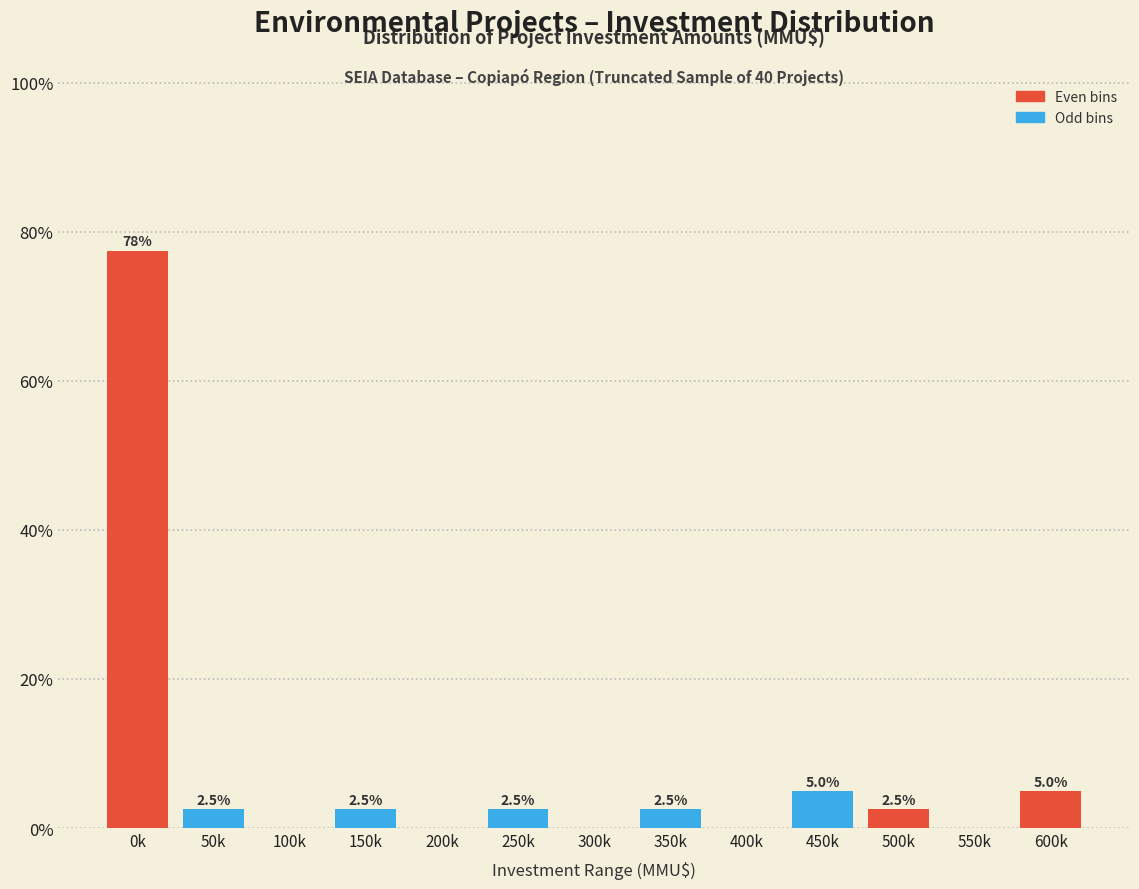

Reading left to right, transcribe all the data shown in this chart.

0k=77.5	50k=2.5	100k=0.0	150k=2.5	200k=0.0	250k=2.5	300k=0.0	350k=2.5	400k=0.0	450k=5.0	500k=2.5	550k=0.0	600k=5.0